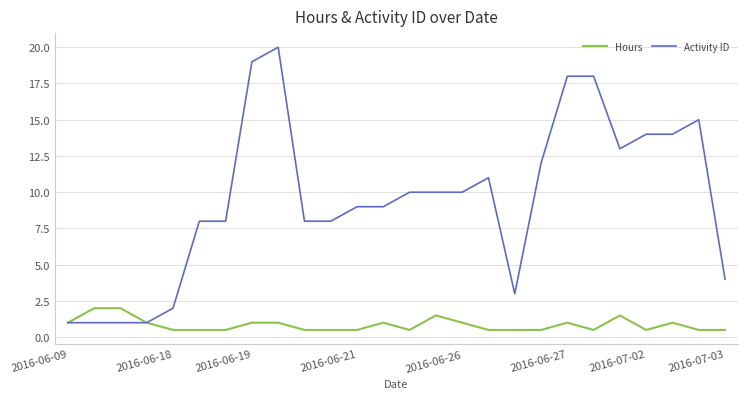

Rank the series by their average value, from highest to lowest.

Activity ID, Hours